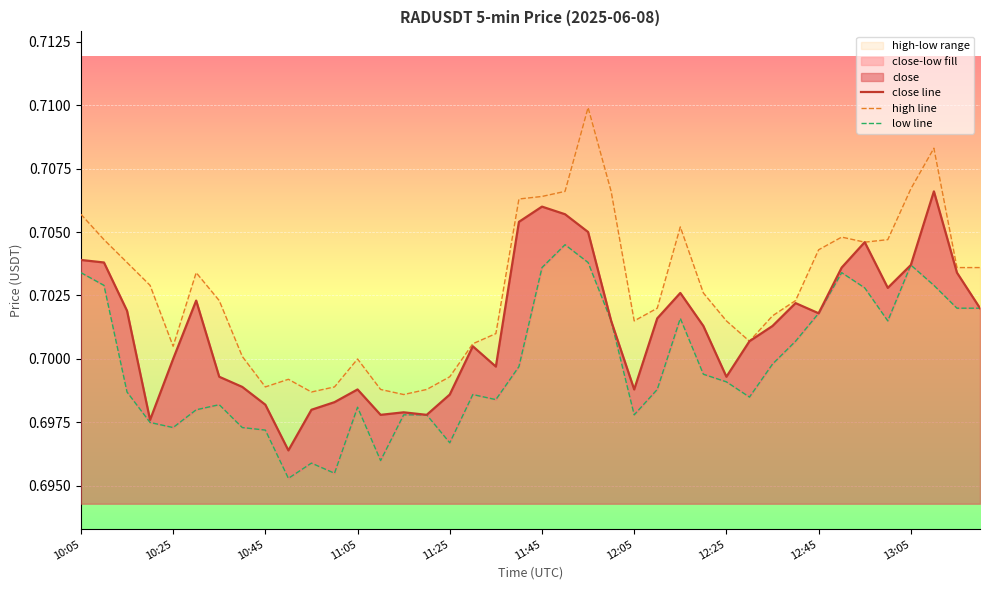

What is the sum of all close line values?

28.0